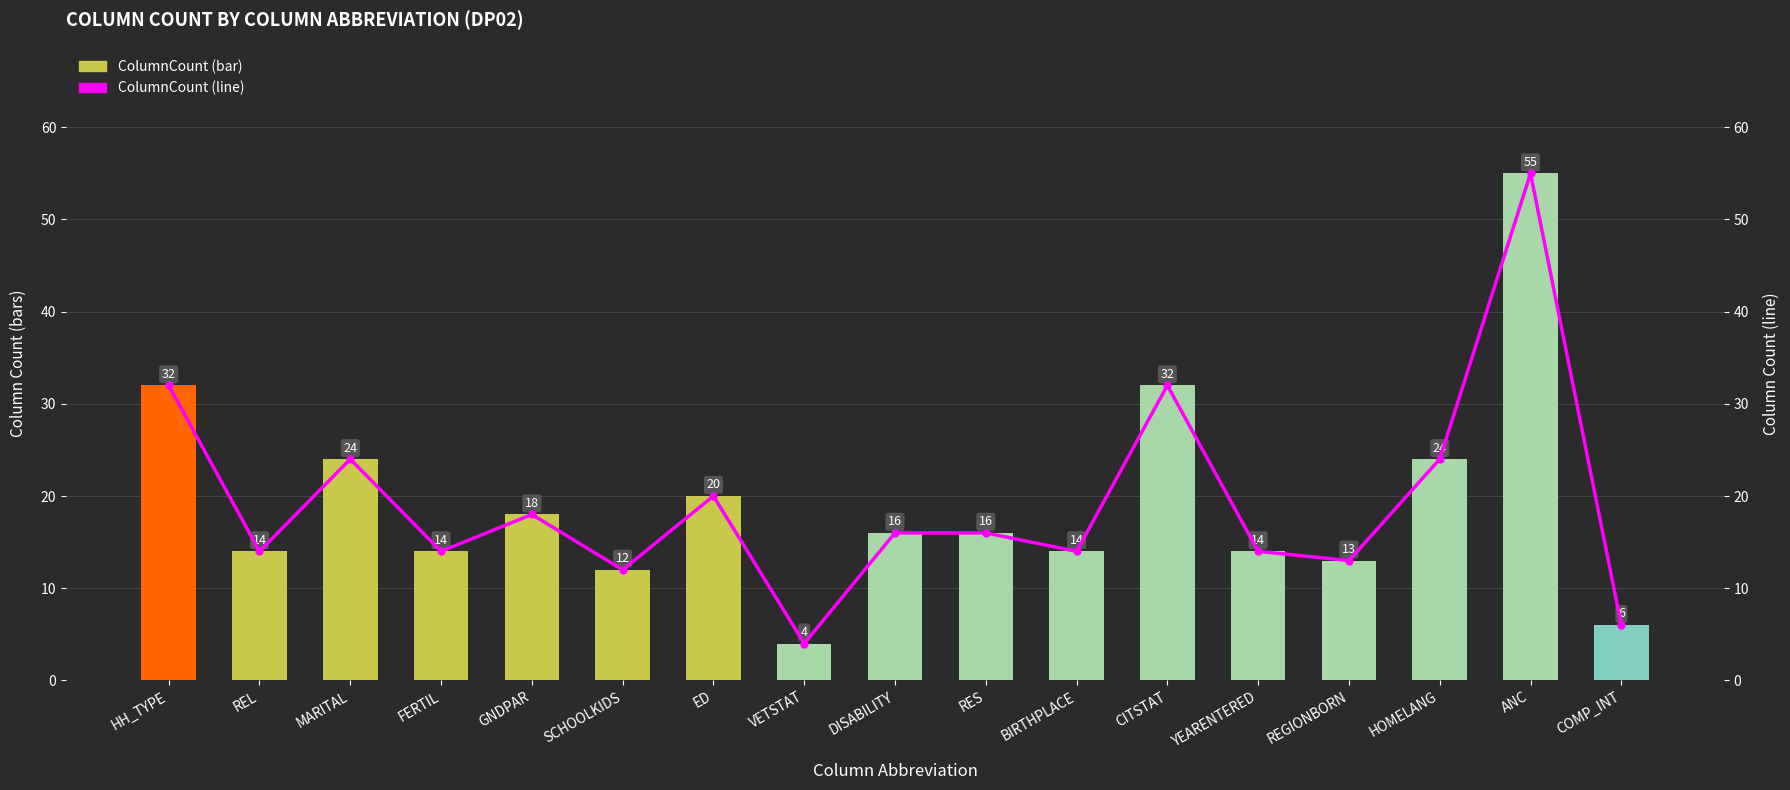

What is the sum of all ColumnCount (line) values?

328